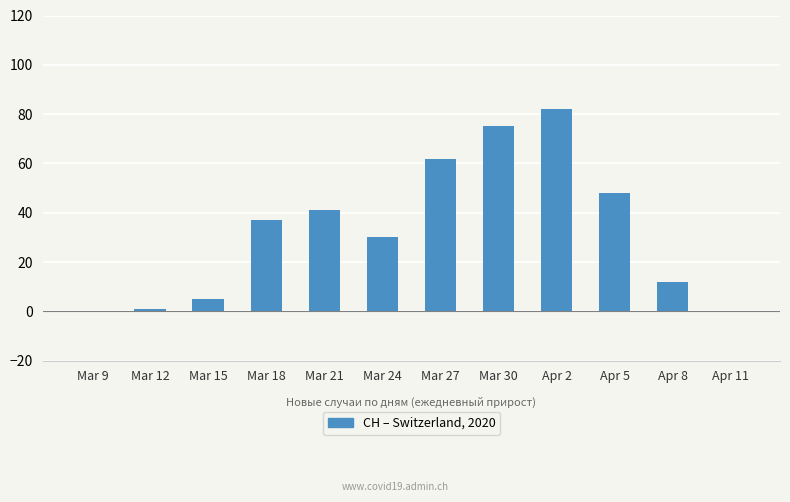

Reading left to right, extract all data points from this chart.

Mar 9=0	Mar 12=1	Mar 15=5	Mar 18=37	Mar 21=41	Mar 24=30	Mar 27=62	Mar 30=75	Apr 2=82	Apr 5=48	Apr 8=12	Apr 11=0